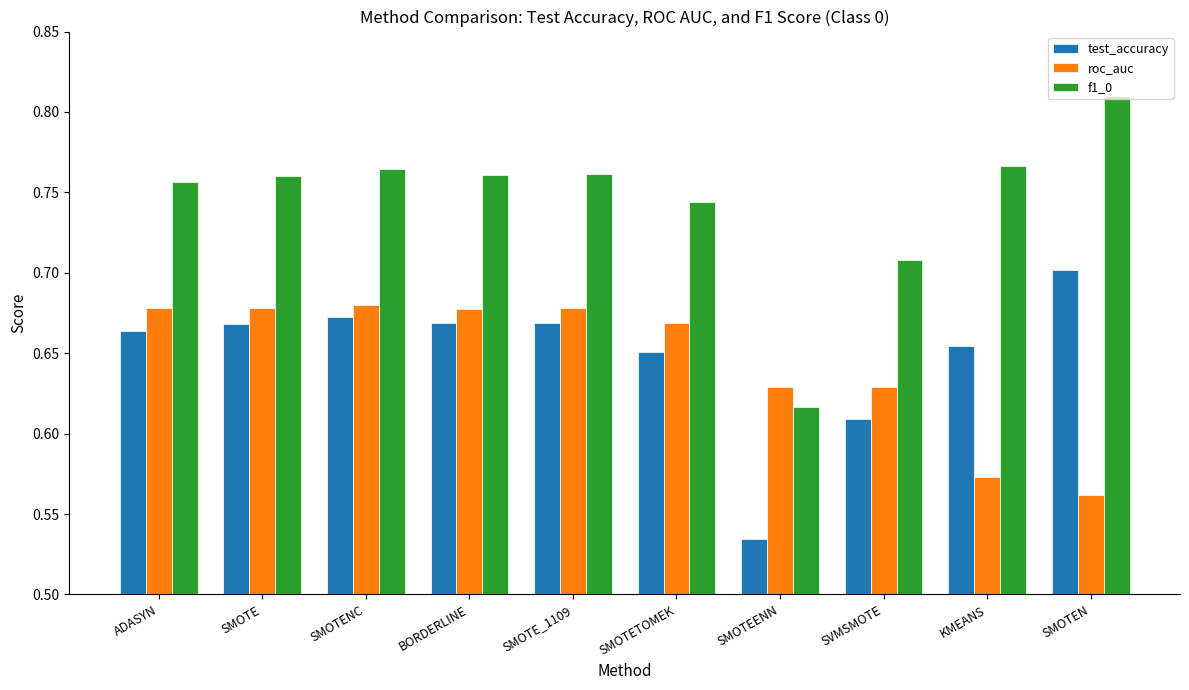

What is the sum of all roc_auc values?

6.5